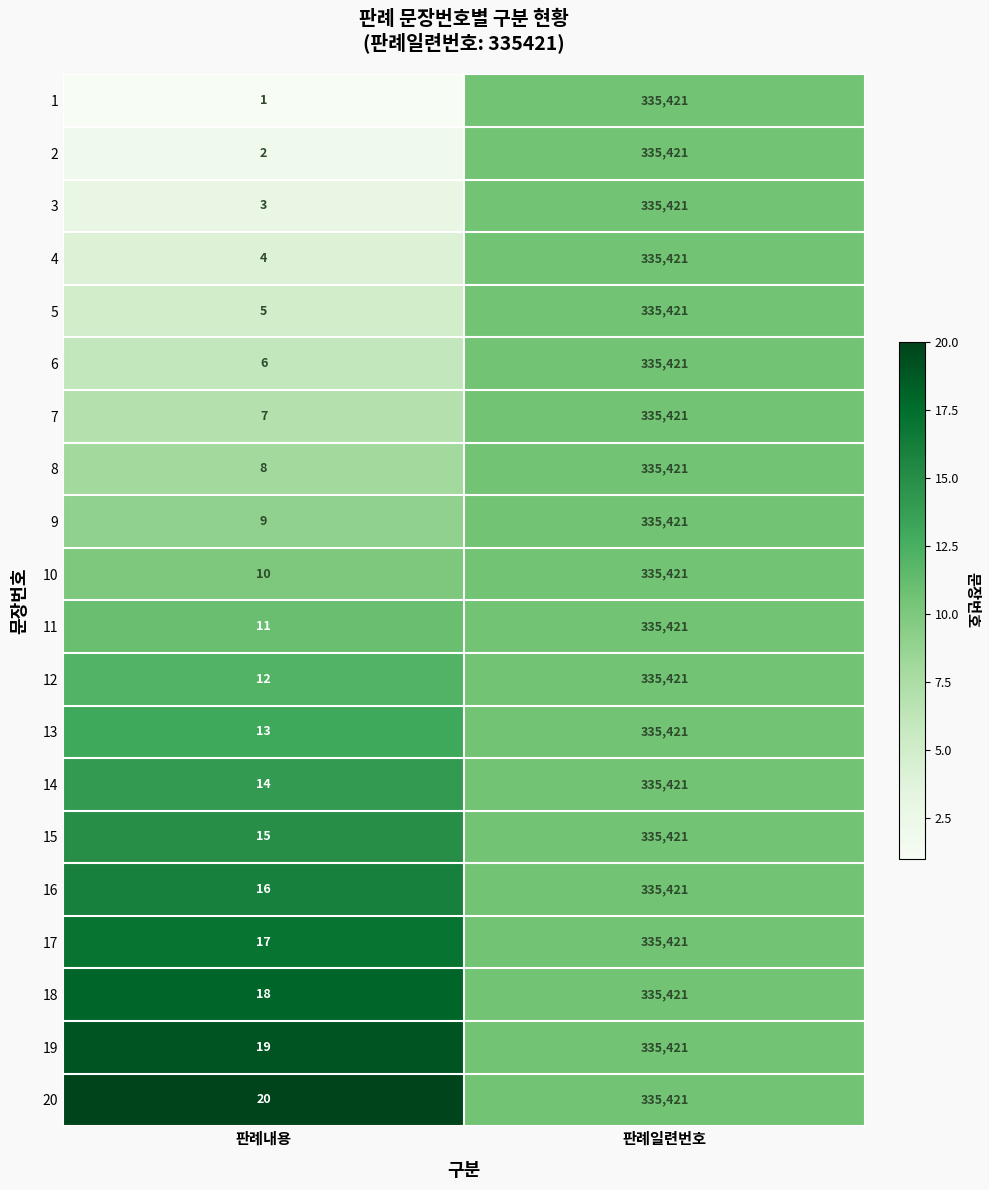

What is the total value across all series at 판례내용?

210